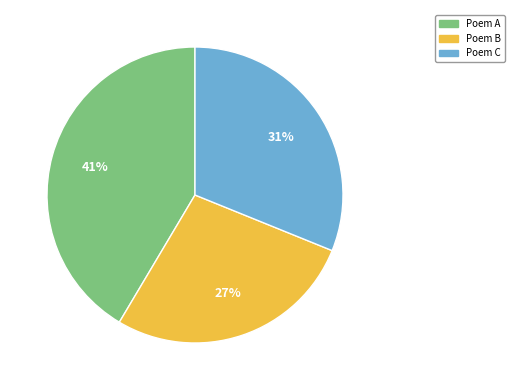

How many segments does this pie chart have?

3